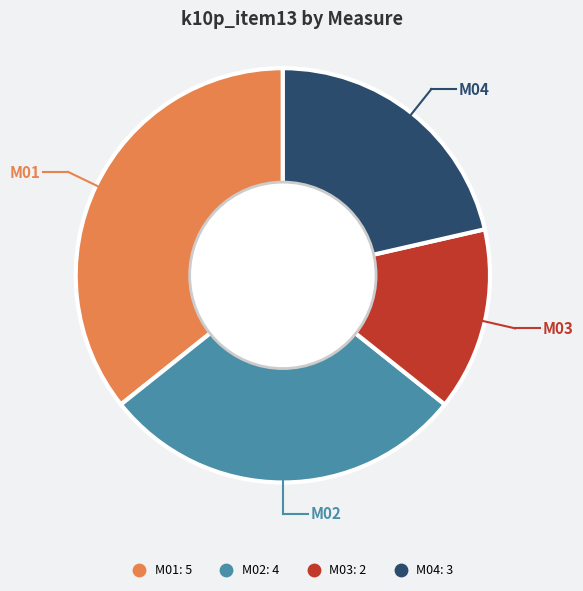

Combined, do M03 and M02 account for over 50%?

No